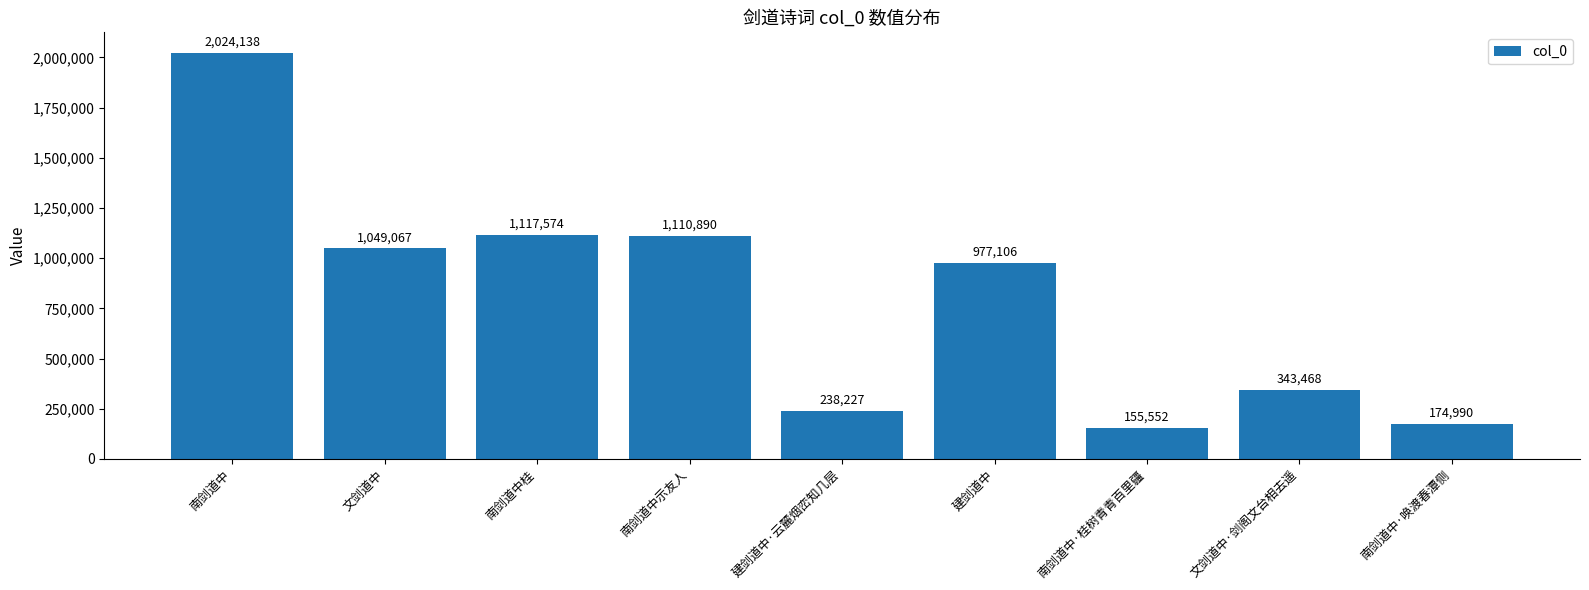

The value at 南剑道中示友人 is 1110890. True or false?

True